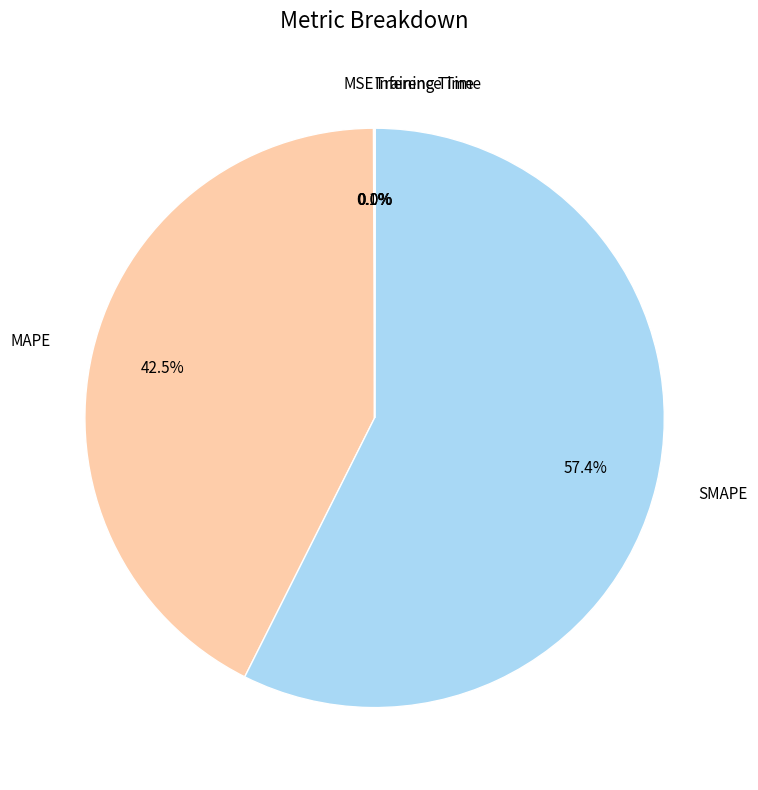

Between SMAPE and MAPE, which is larger?

SMAPE